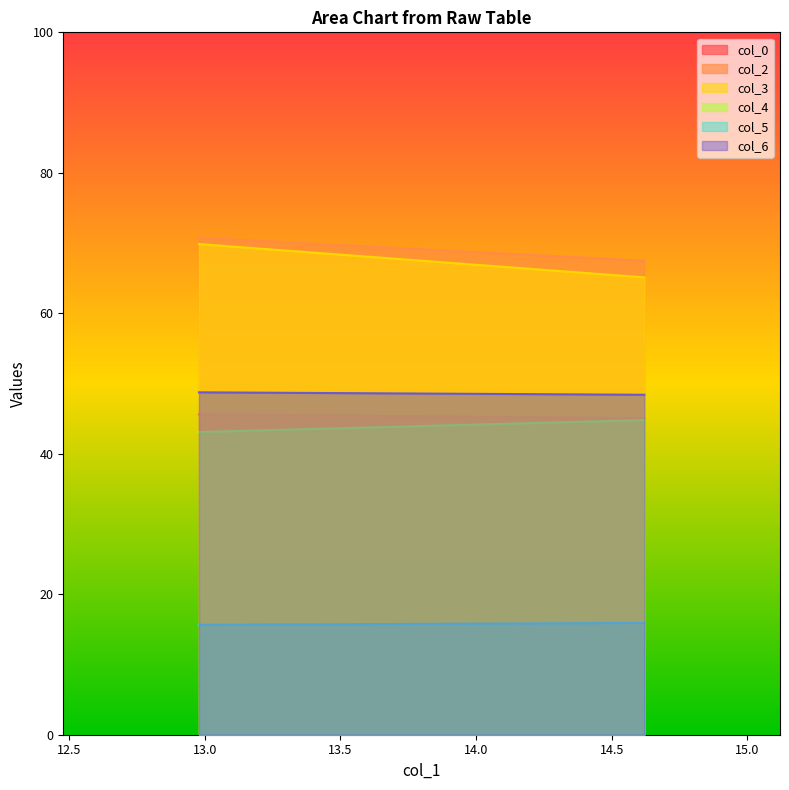

Between 14.61979167 and 12.97916667, which is larger?

12.97916667